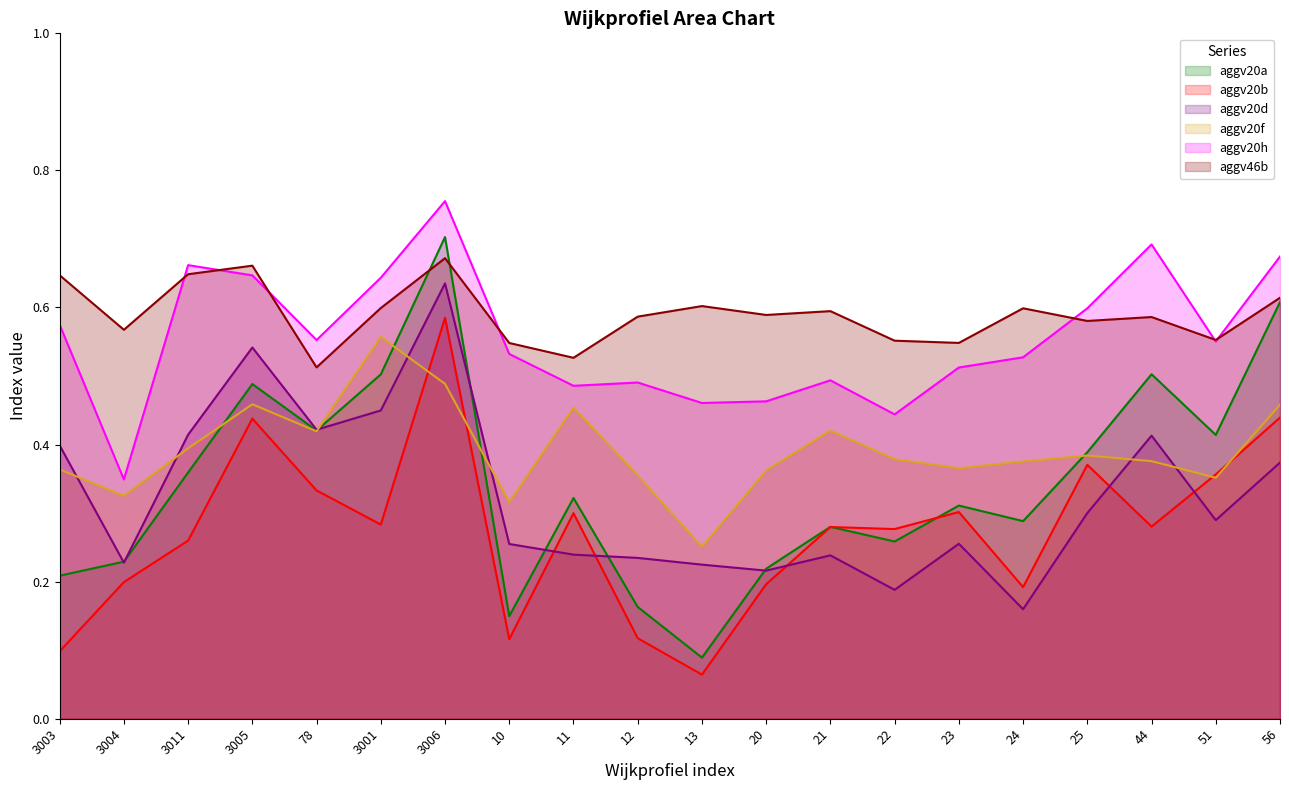

How many distinct data groups are displayed?

6